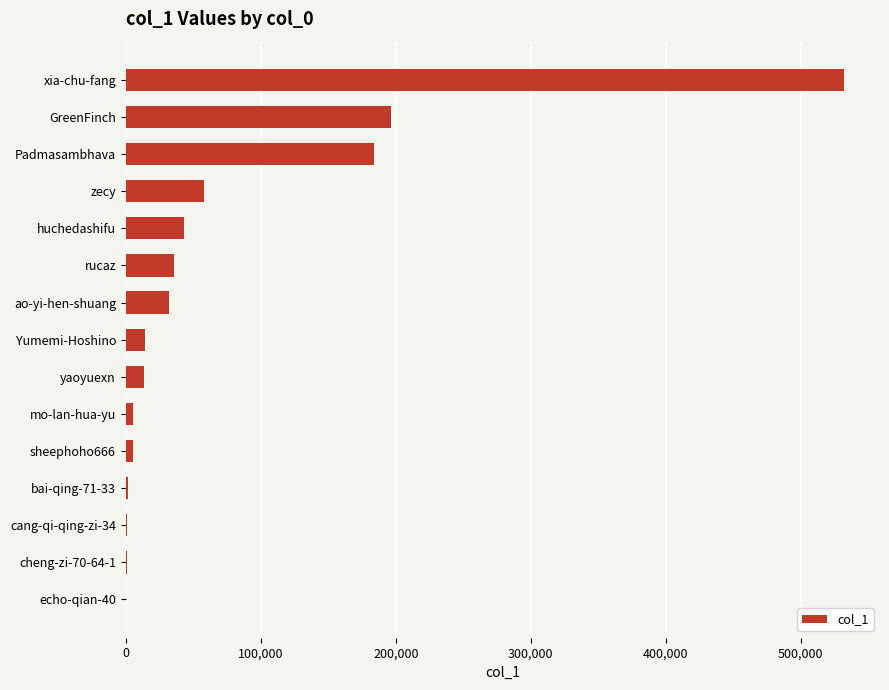

What is the change in value from zecy to Yumemi-Hoshino?

-43725